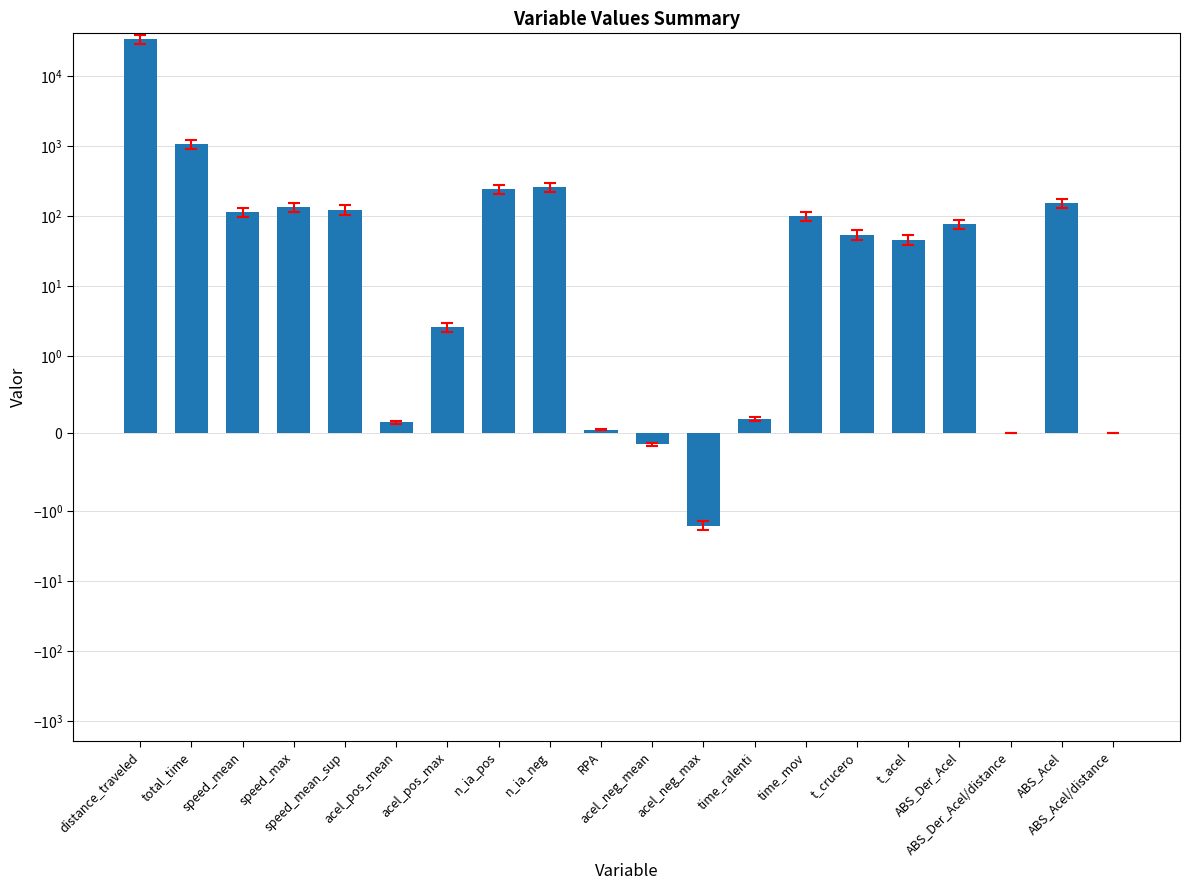

What position from the right is n_ia_neg?

12